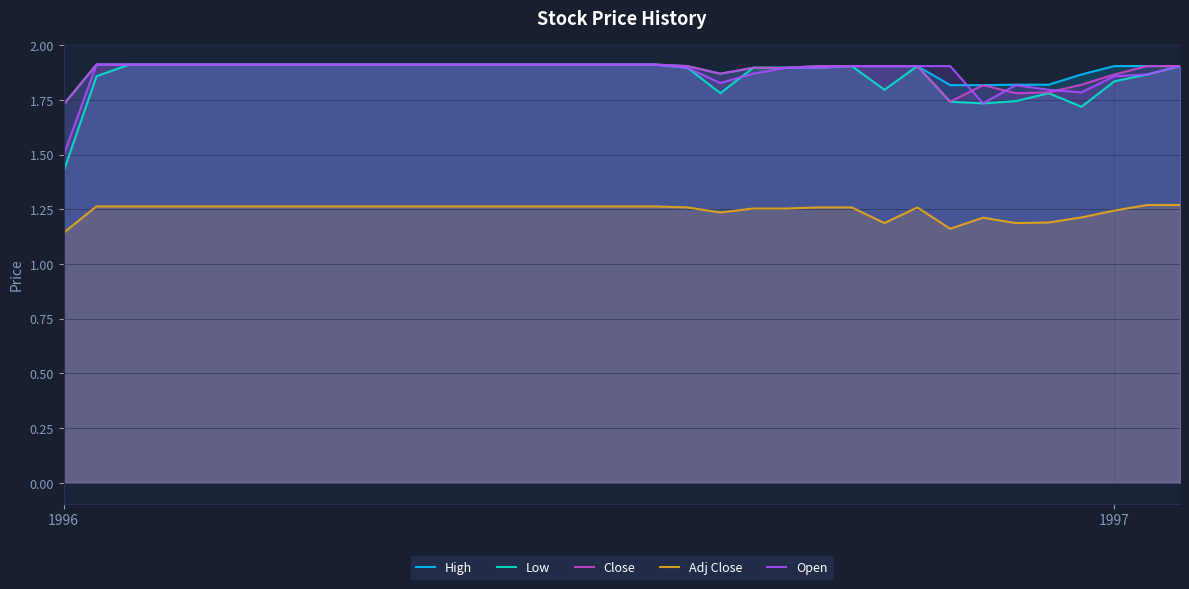

What is the label of the 13th point from the right?

22